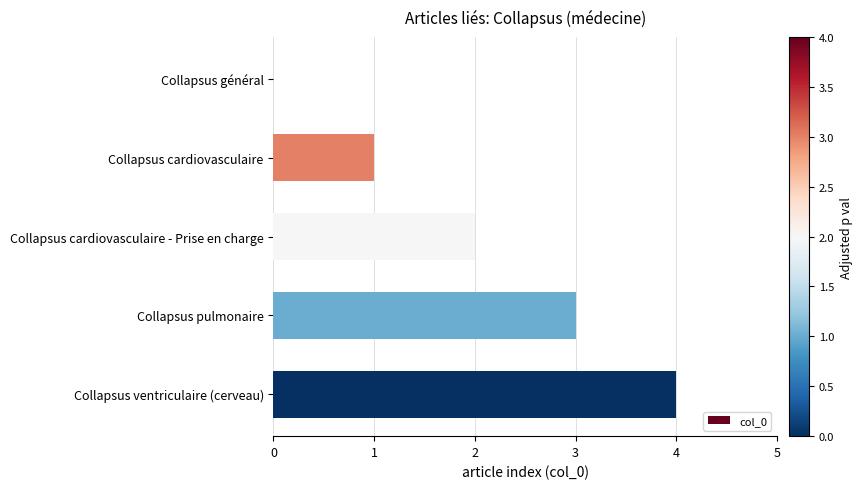

Does the chart contain stacked bars?

No